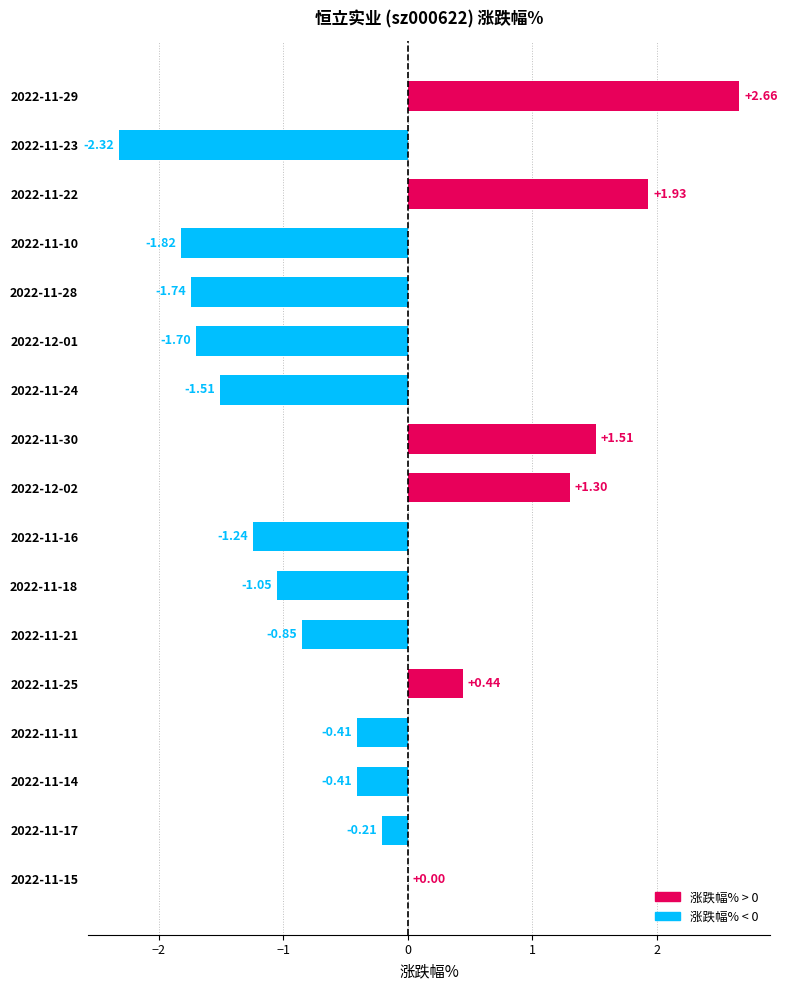

What is the sum of all values?

-5.4